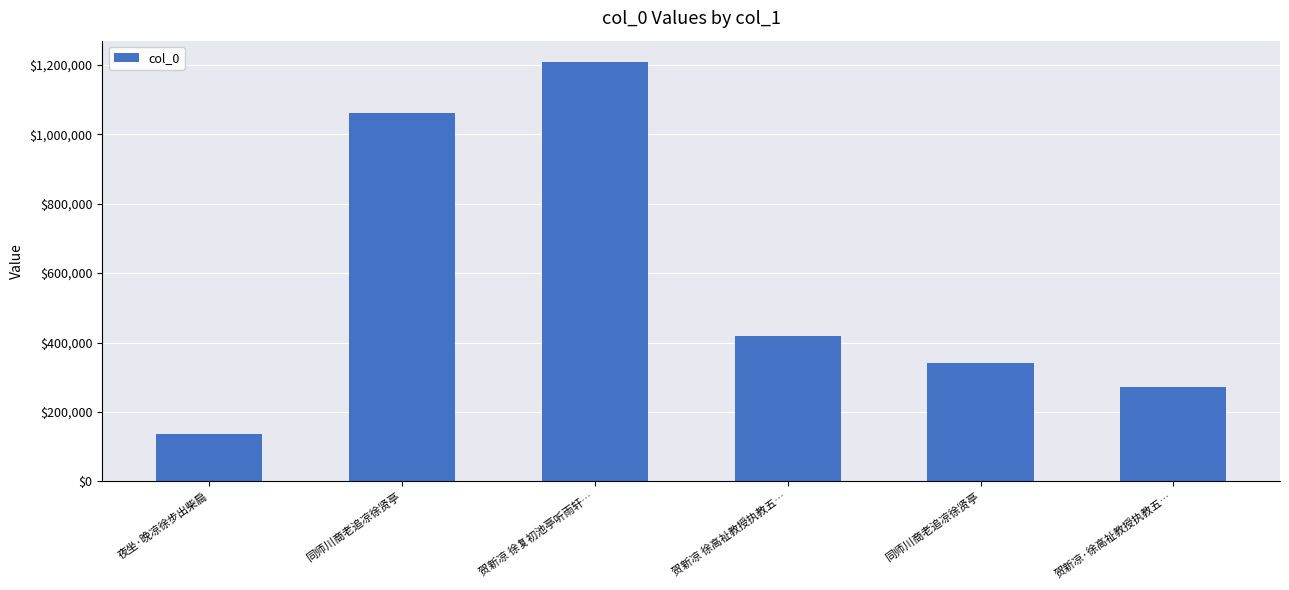

Does the chart contain any negative values?

No